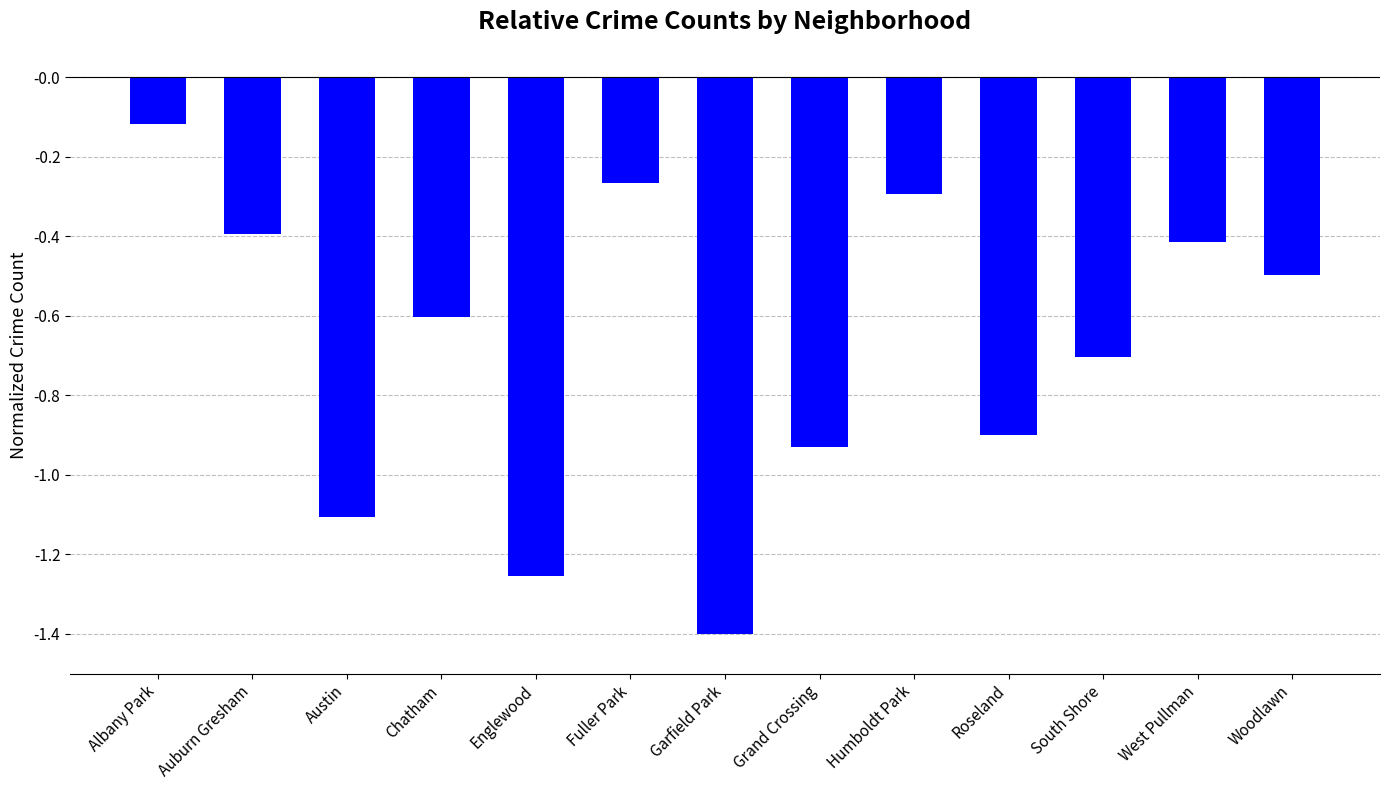

What is the difference between the maximum and minimum values?

1.3